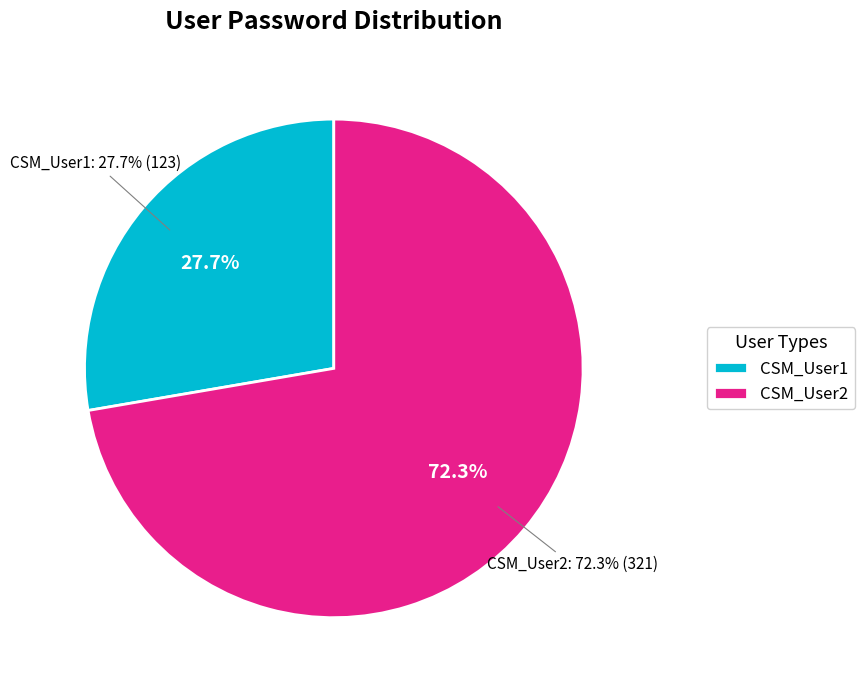

To the nearest percent, what is the average slice percentage?

50%